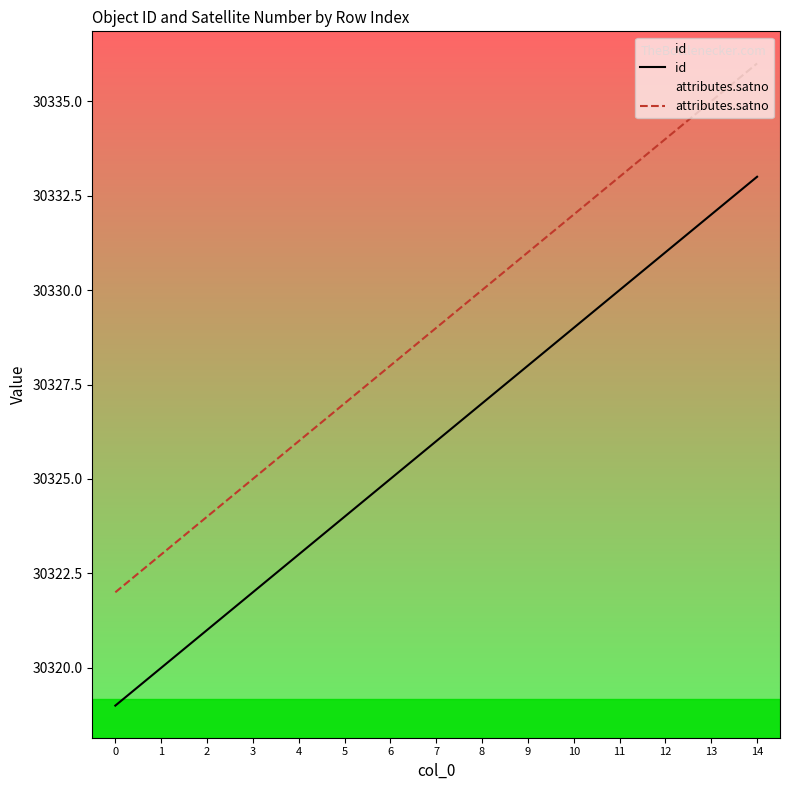

True or false: id and attributes.satno intersect in this chart.

False